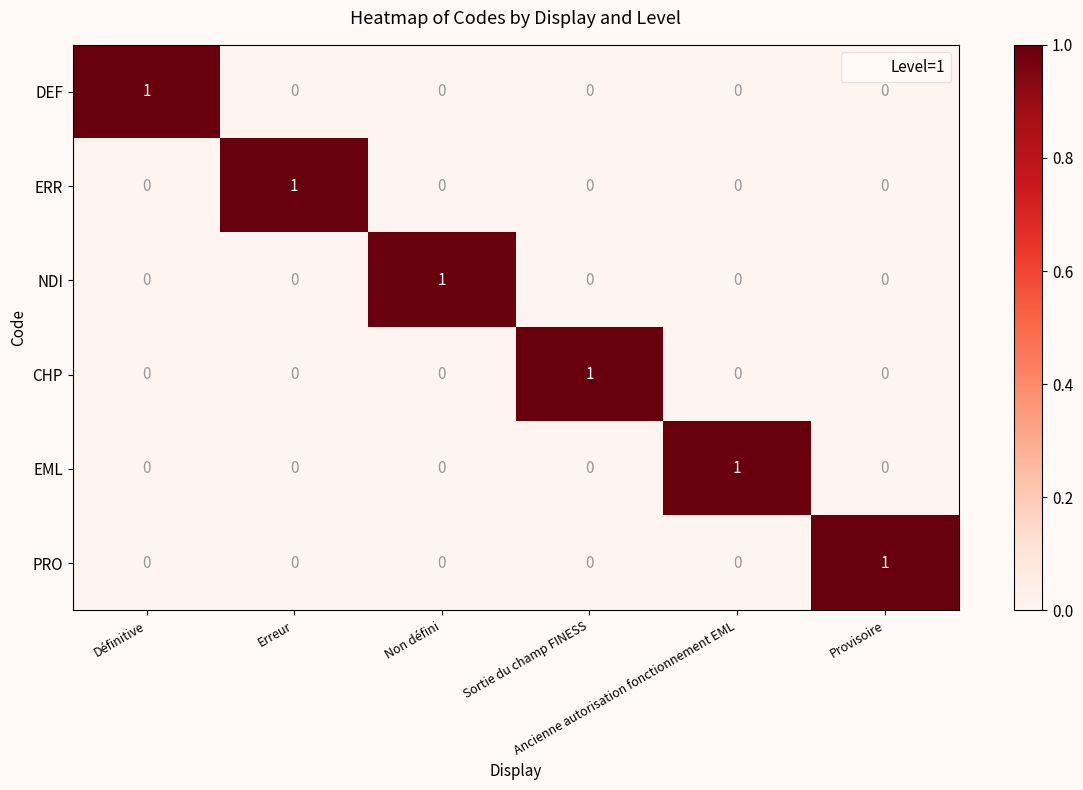

At how many categories does at least one series exceed 0?

6